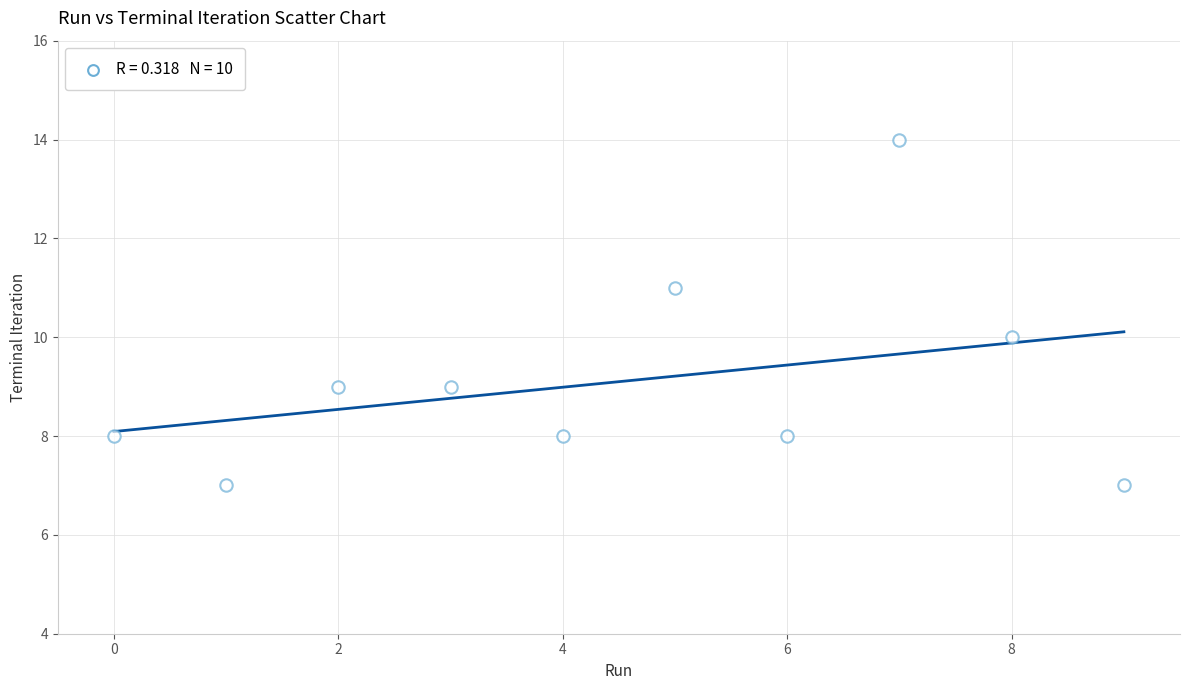

What is the average Y value?

9